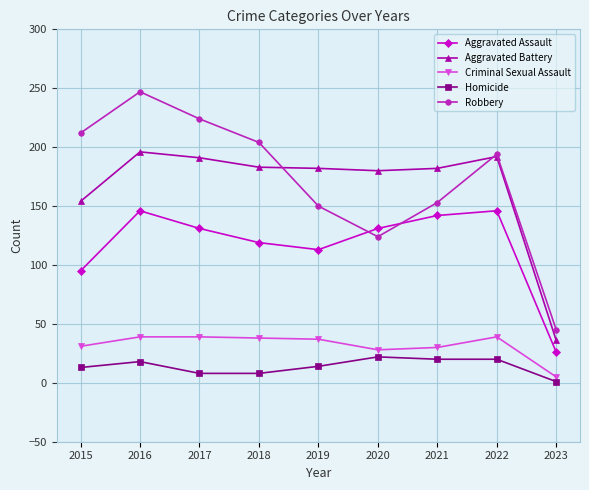

What are all the series names shown in the legend?

Aggravated Assault, Aggravated Battery, Criminal Sexual Assault, Homicide, Robbery